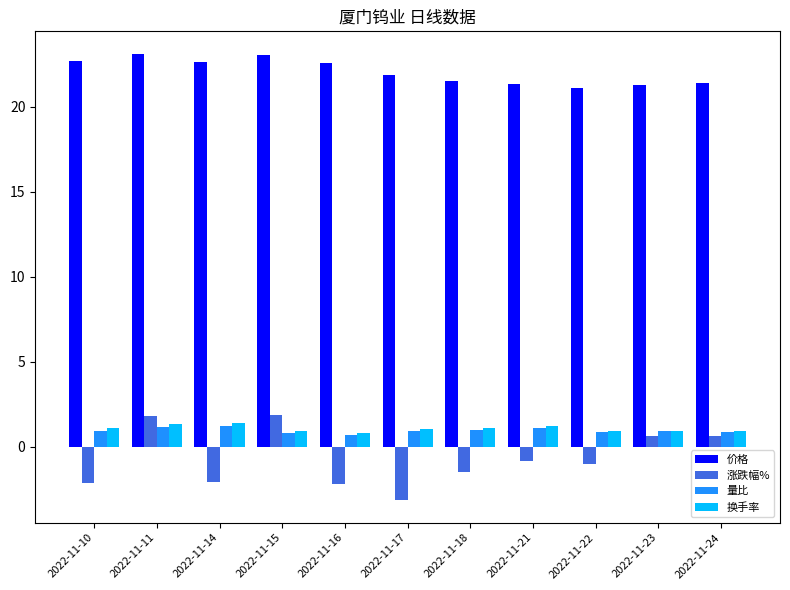

How many bars are there in each group?

4